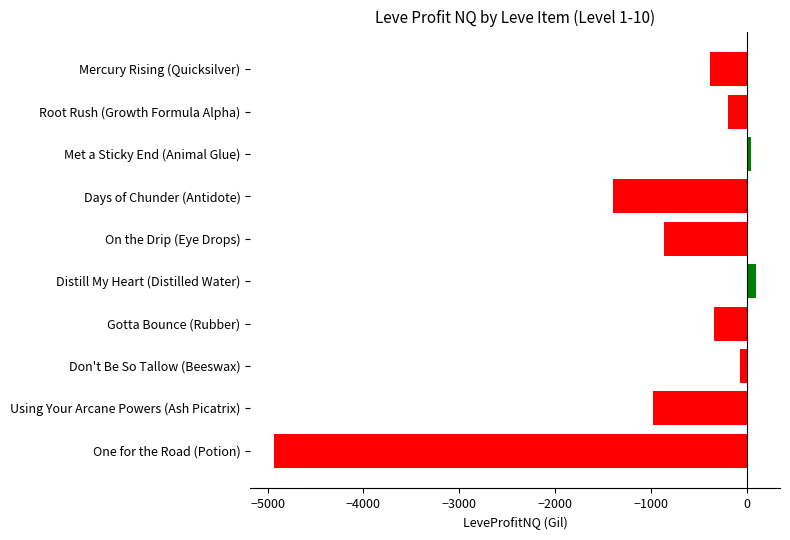

Which has a higher value, One for the Road (Potion) or Don't Be So Tallow (Beeswax)?

Don't Be So Tallow (Beeswax)